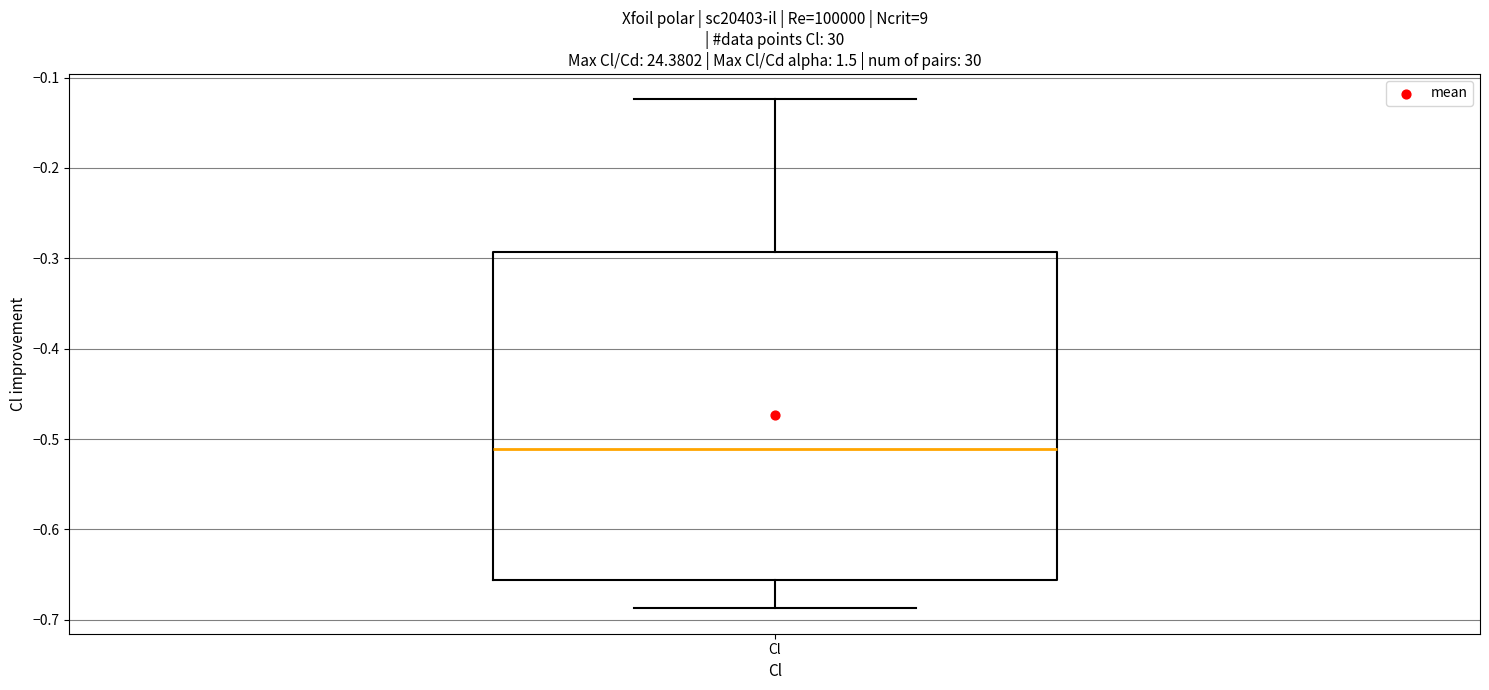

Transcribe this box plot: give where the median line is, the range the box spans, and where the two whiskers end, as read against the y-axis. The values are not printed on the chart, so give them approximately, as read against the axis.

median -0.51, box -0.66 to -0.29, whiskers -0.69 to -0.12